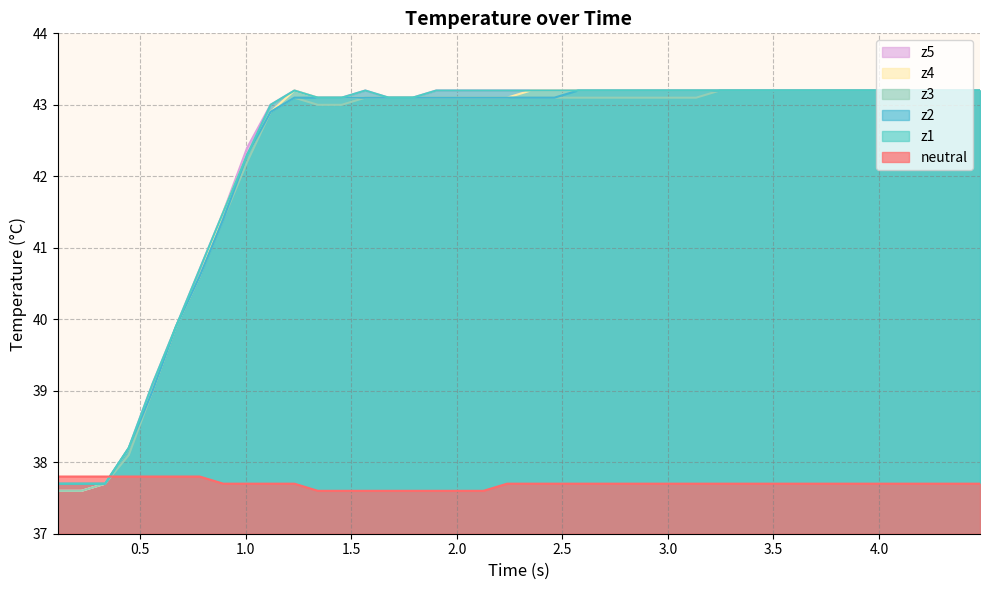

What is the maximum value for z5?

43.2